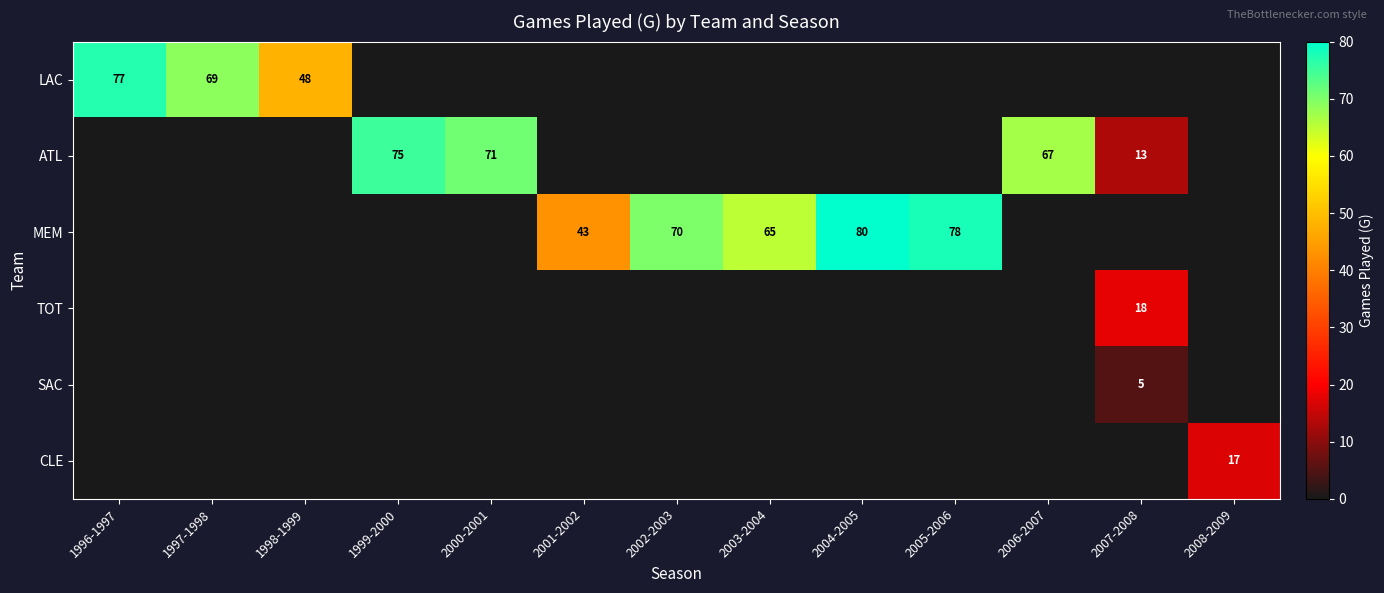

What is the difference between the highest and lowest values at 1996-1997?

77